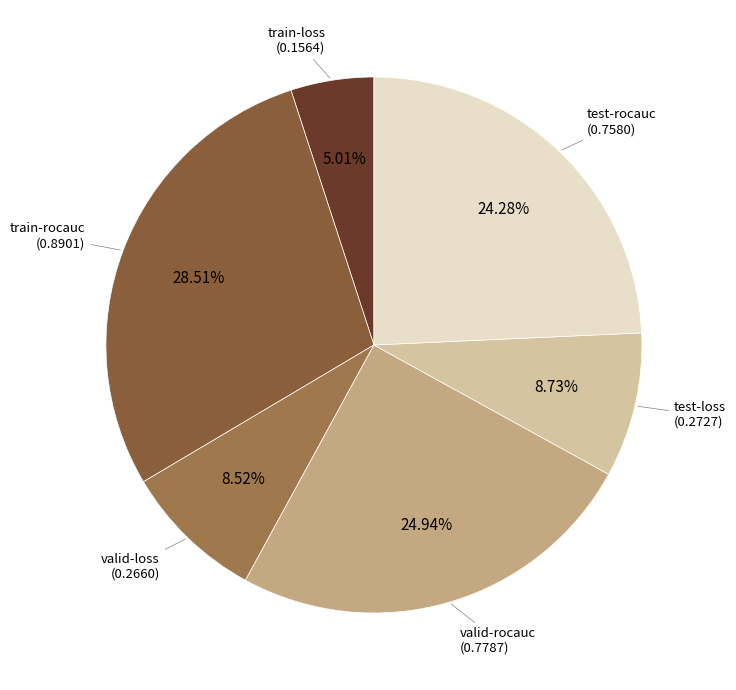

To the nearest percent, what is the combined percentage of test-rocauc and valid-rocauc?

49%